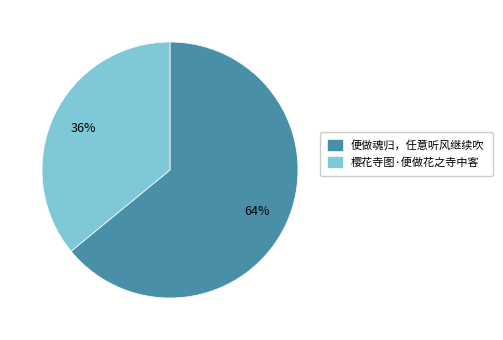

Which has a higher value, 樱花寺图·便做花之寺中客 or 便做魂归，任意听风继续吹?

便做魂归，任意听风继续吹